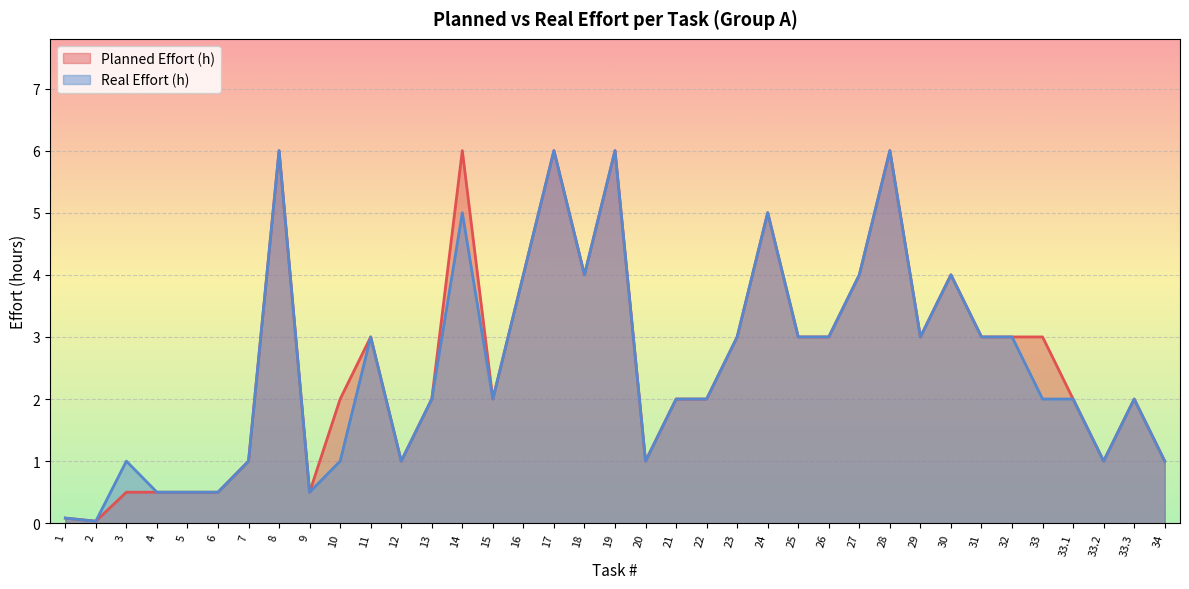

Reading right to left, list all the values displayed in this chart.

Planned Effort (h): 1.0	2.0	1.0	2.0	3.0	3.0	3.0	4.0	3.0	6.0	4.0	3.0	3.0	5.0	3.0	2.0	2.0	1.0	6.0	4.0	6.0	4.0	2.0	6.0	2.0	1.0	3.0	2.0	0.5	6.0	1.0	0.5	0.5	0.5	0.5	0.0	0.1
Real Effort (h): 1.0	2.0	1.0	2.0	2.0	3.0	3.0	4.0	3.0	6.0	4.0	3.0	3.0	5.0	3.0	2.0	2.0	1.0	6.0	4.0	6.0	4.0	2.0	5.0	2.0	1.0	3.0	1.0	0.5	6.0	1.0	0.5	0.5	0.5	1.0	0.0	0.1